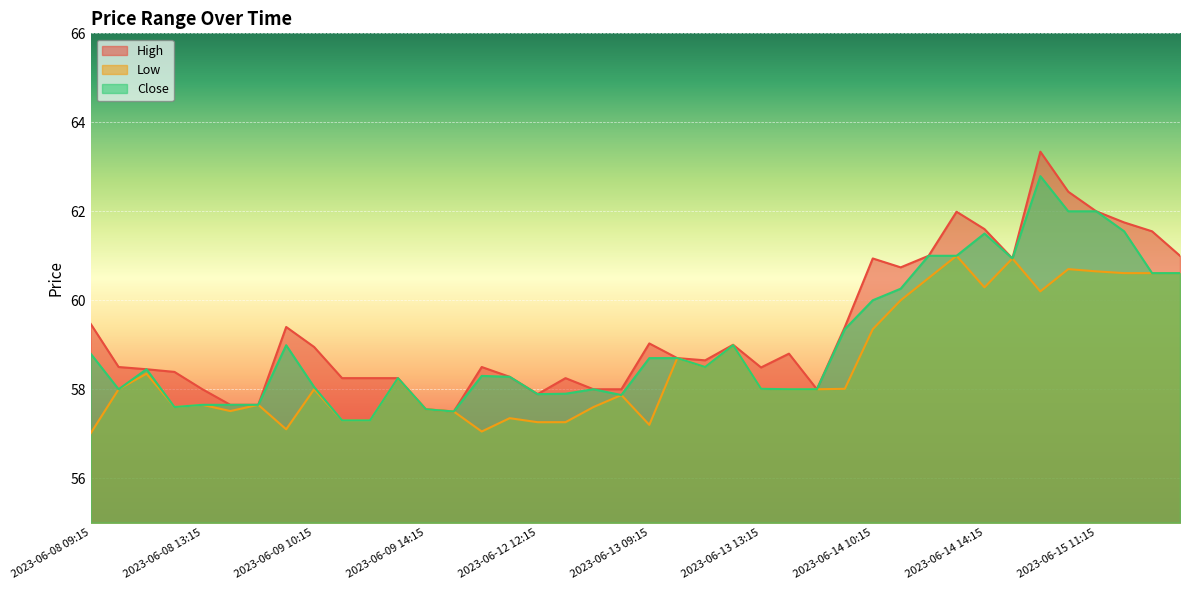

What is the difference between the second highest and second lowest values in the Close series?

4.7